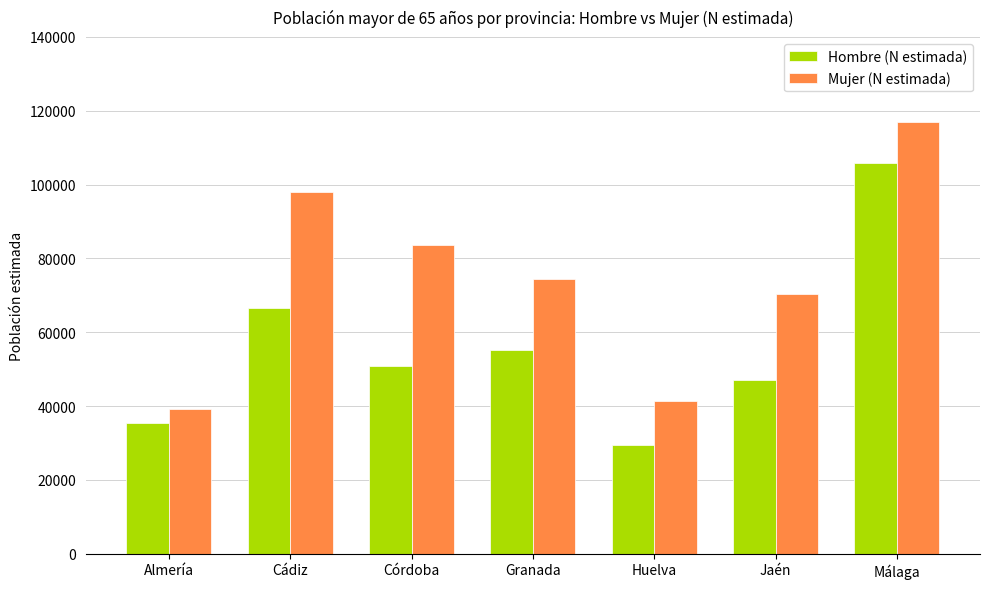

At which category is the sum across all series the highest?

Málaga